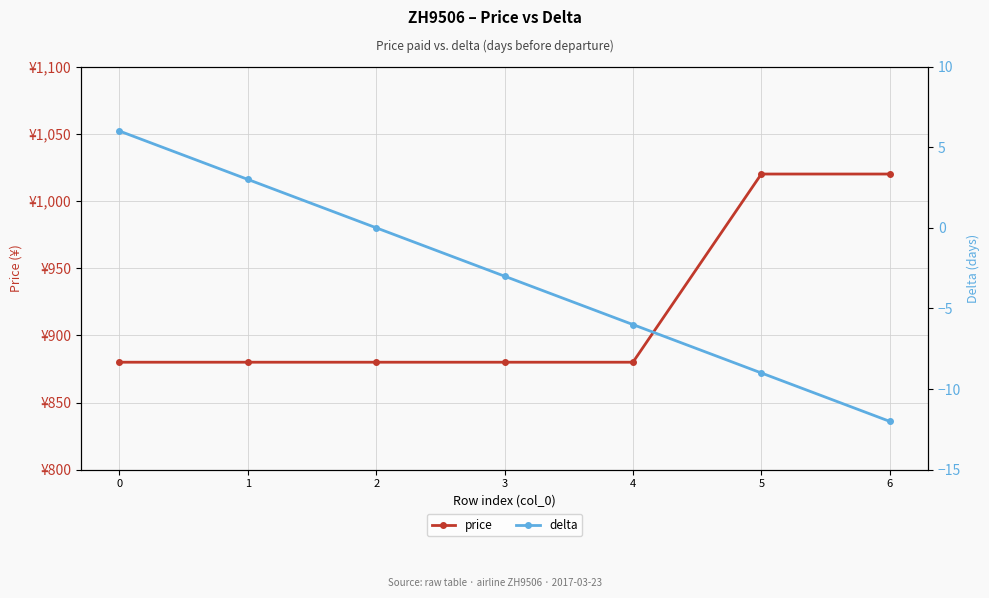

Count the delta values in the range -9 to 3.

5